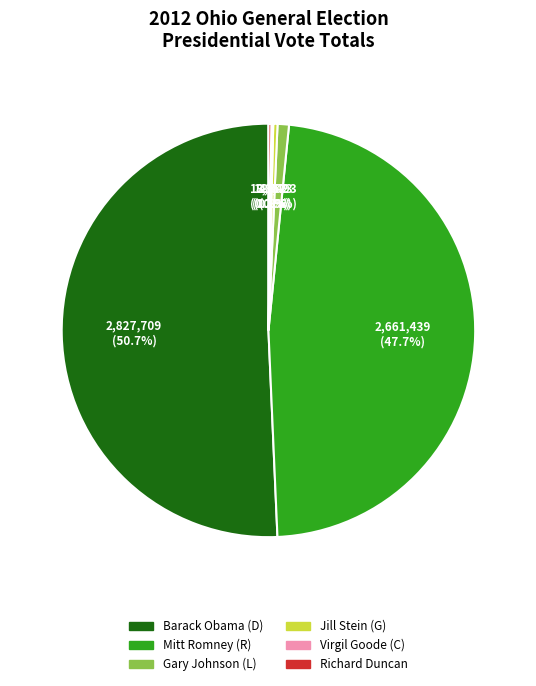

What is the largest slice in the pie chart?

Barack Obama (D)